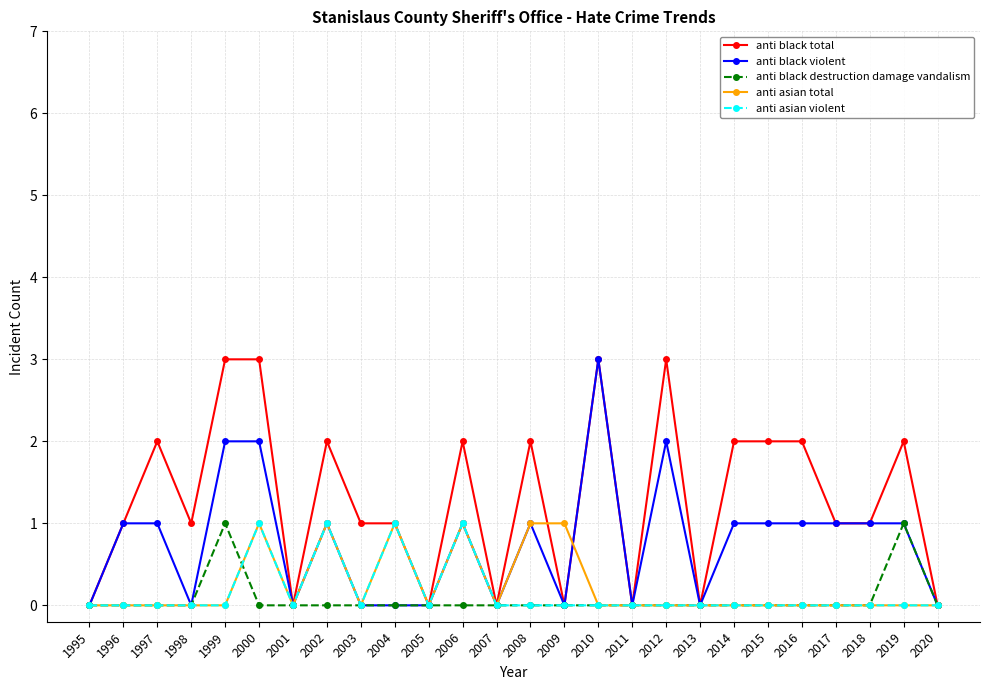

Between 2003 and 2018, which series saw the biggest shift?

anti black violent